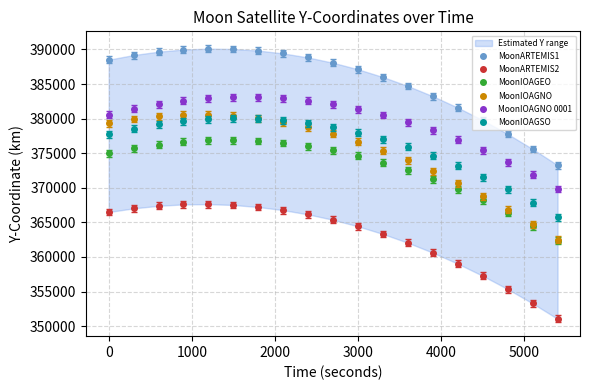

Does the chart have visible grid lines?

Yes